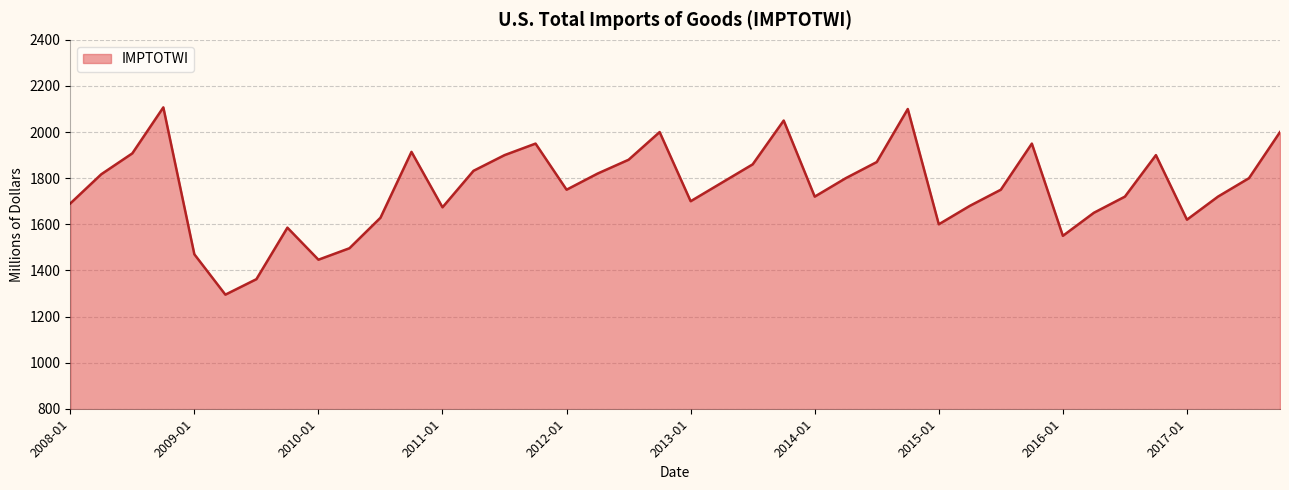

How many lines are shown in the chart?

1